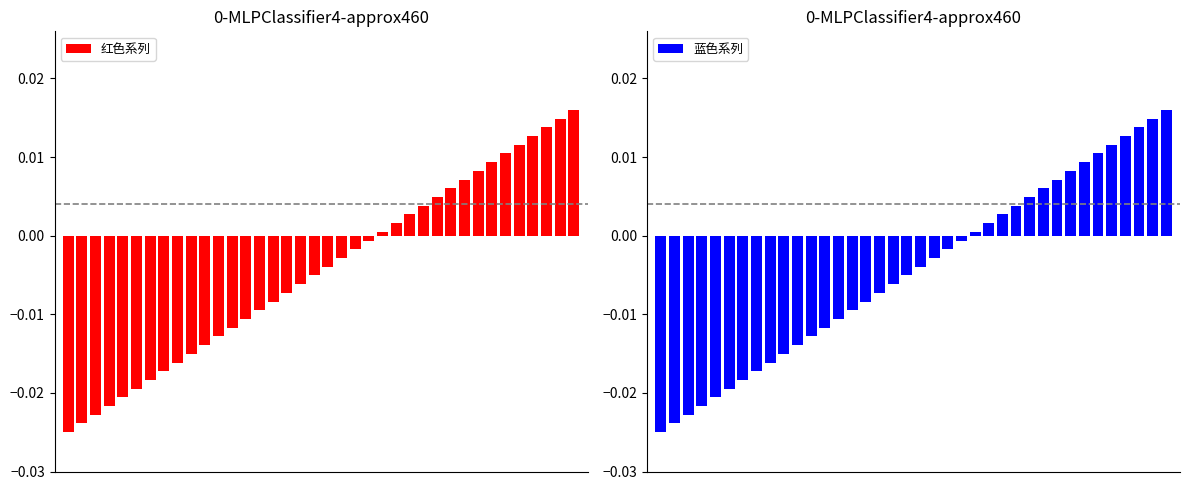

Between 22 and 7, which is larger?

22